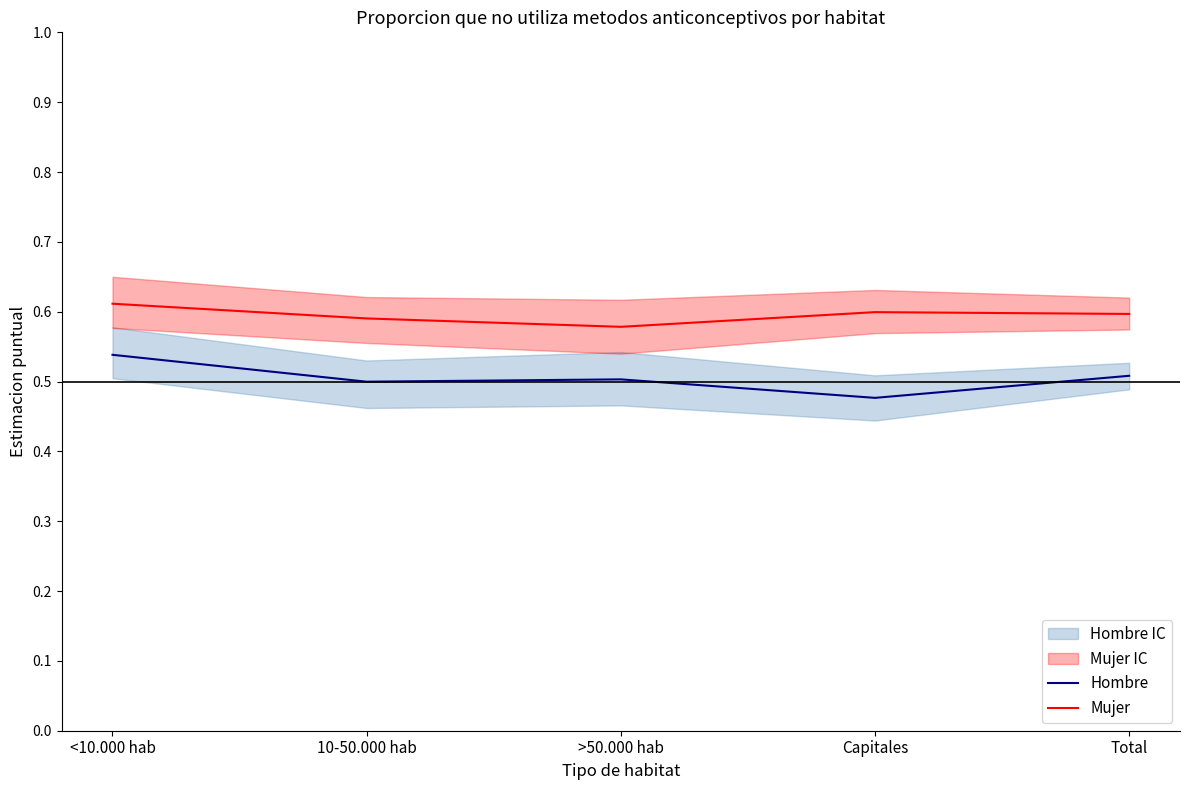

How many lines are shown in the chart?

2